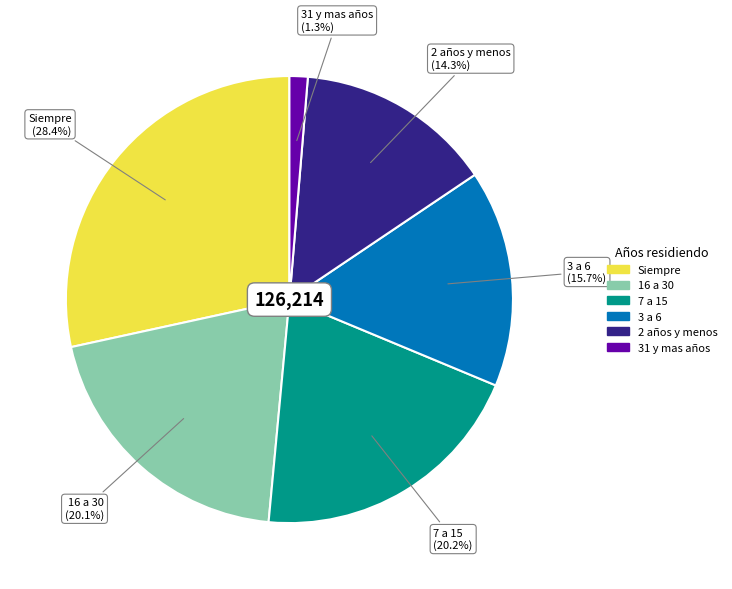

What portion of the pie excludes 2 años y menos?

85.7%